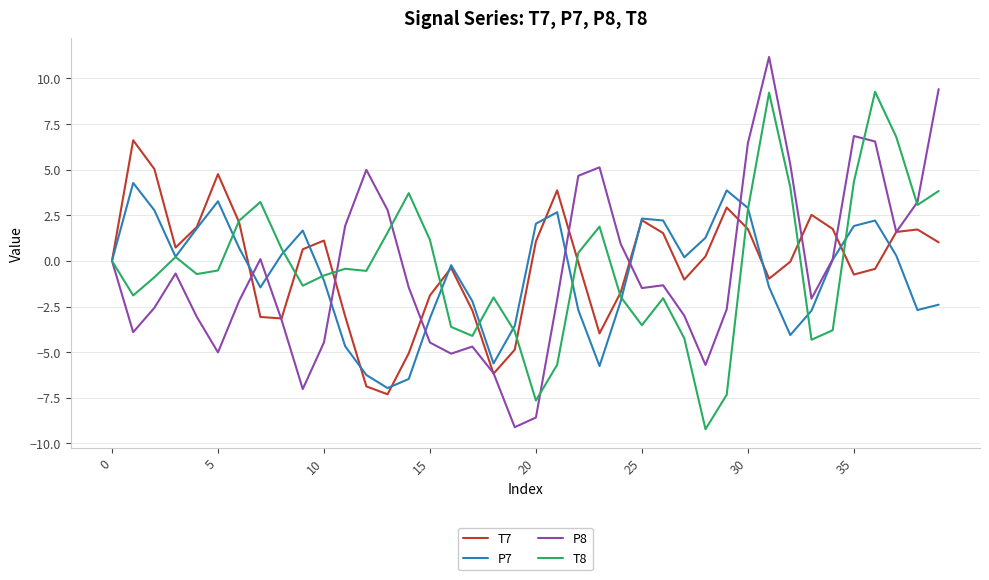

How many series are shown in this chart?

4